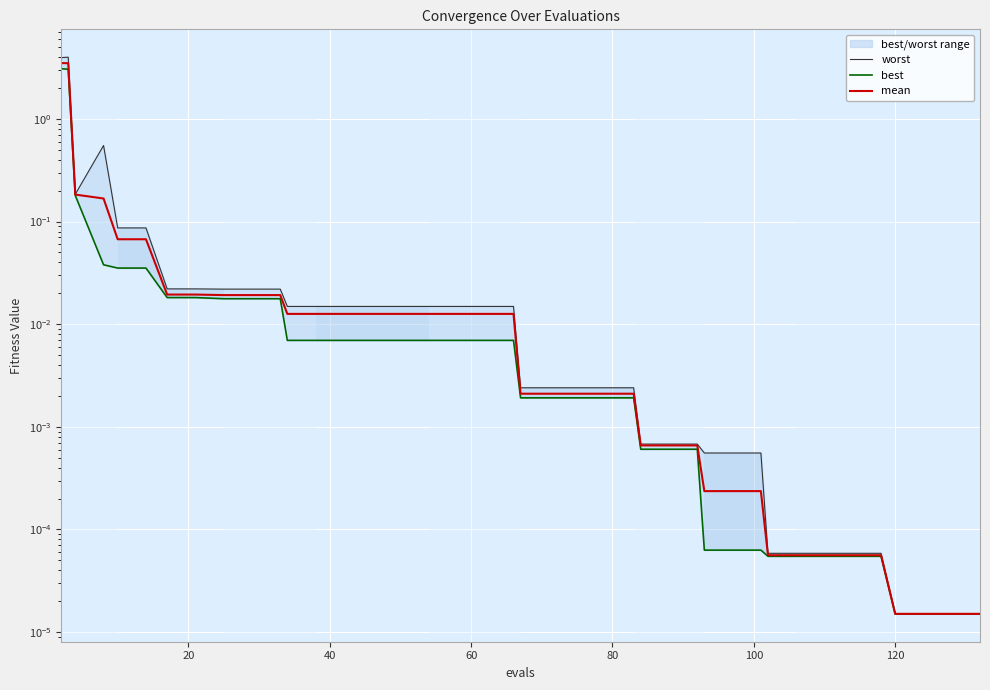

What is the sum of all best values?

6.6